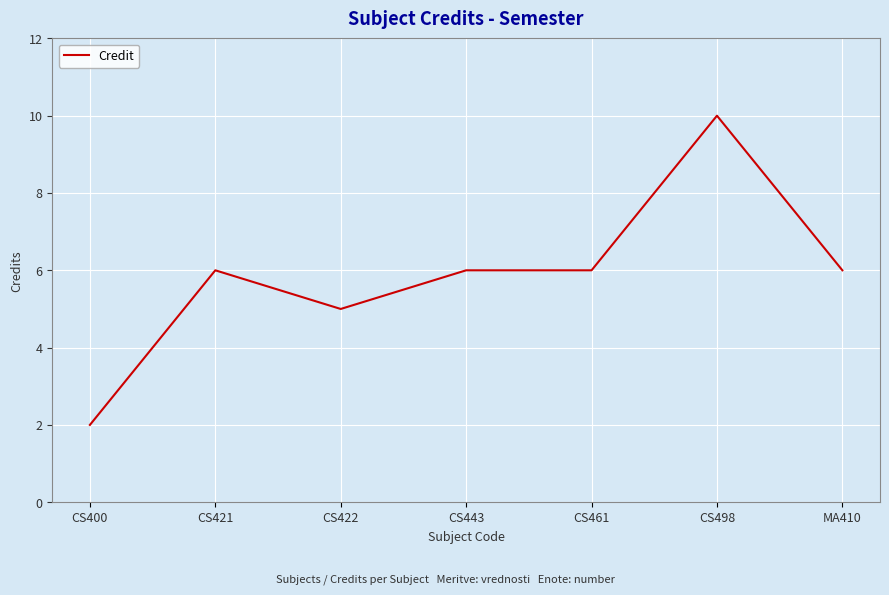

Between CS400 and CS461, which is larger?

CS461